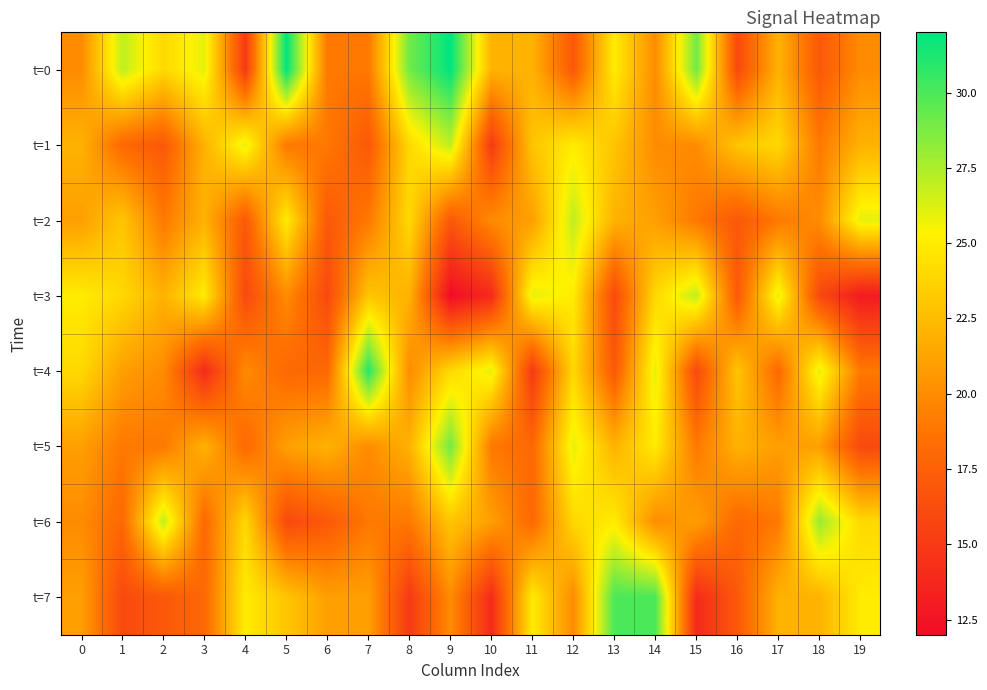

Reading left to right, what are all the values shown in this chart?

t=0: 0=20	1=27	2=24	3=26	4=15	5=32	6=19	7=19	8=29	9=32	10=22	11=22	12=17	13=25	14=20	15=29	16=16	17=22	18=17	19=20
t=1: 0=22	1=18	2=17	3=22	4=26	5=19	6=19	7=17	8=24	9=27	10=15	11=23	12=25	13=23	14=20	15=20	16=23	17=24	18=19	19=22
t=2: 0=21	1=23	2=19	3=22	4=17	5=25	6=17	7=19	8=24	9=17	10=20	11=21	12=27	13=22	14=21	15=19	16=17	17=19	18=20	19=26
t=3: 0=25	1=24	2=22	3=25	4=16	5=20	6=16	7=23	8=22	9=12	10=14	11=26	12=25	13=16	14=24	15=27	16=17	17=26	18=16	19=13
t=4: 0=24	1=21	2=20	3=14	4=20	5=18	6=18	7=31	8=20	9=24	10=26	11=15	12=24	13=17	14=26	15=16	16=23	17=18	18=26	19=19
t=5: 0=21	1=19	2=19	3=22	4=18	5=21	6=22	7=20	8=22	9=29	10=19	11=18	12=26	13=22	14=25	15=19	16=22	17=21	18=21	19=16
t=6: 0=20	1=18	2=27	3=18	4=24	5=16	6=17	7=19	8=19	9=23	10=21	11=18	12=24	13=25	14=20	15=21	16=18	17=19	18=28	19=24
t=7: 0=21	1=16	2=17	3=18	4=25	5=23	6=21	7=21	8=15	9=20	10=14	11=25	12=20	13=30	14=30	15=14	16=17	17=22	18=22	19=25